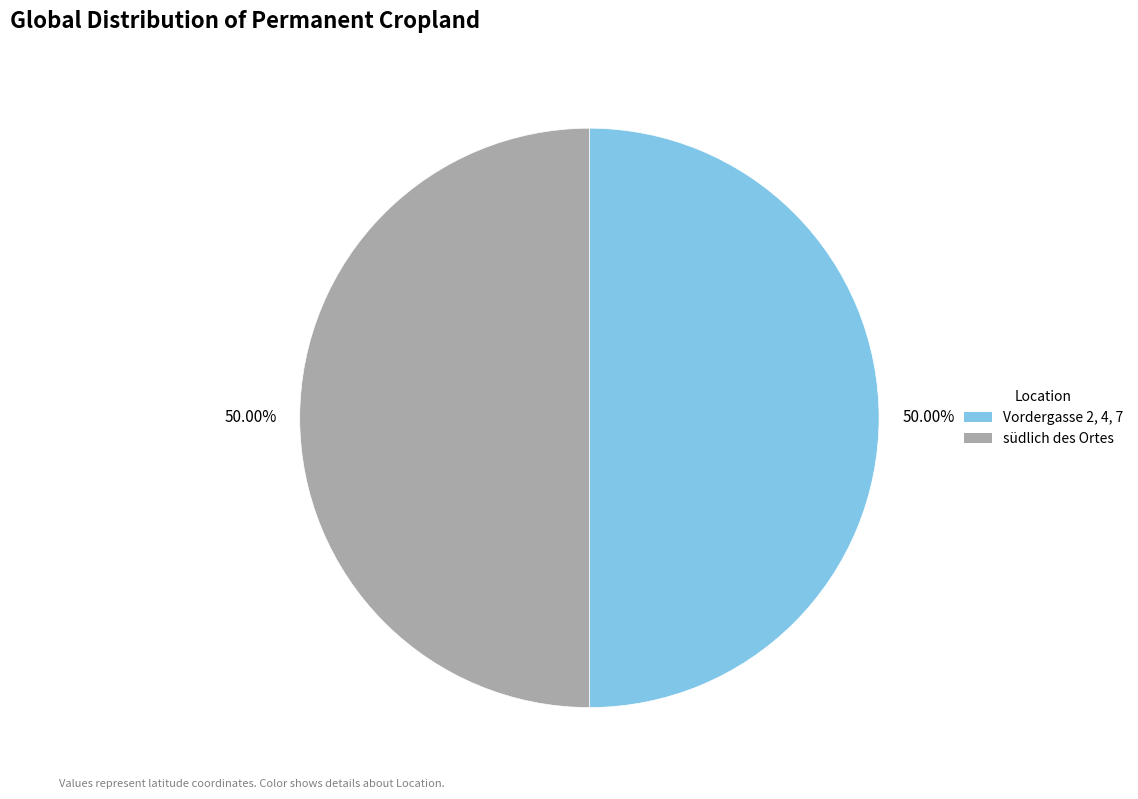

Count the number of slices in the pie.

2